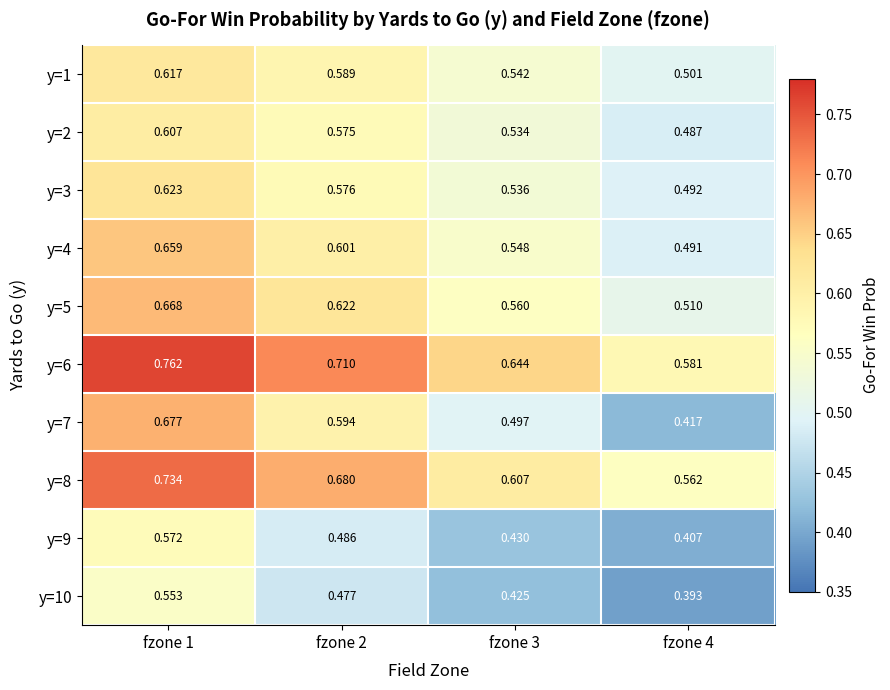

Is the value of y=5 at fzone 2 greater than the value of y=2 at fzone 4?

Yes